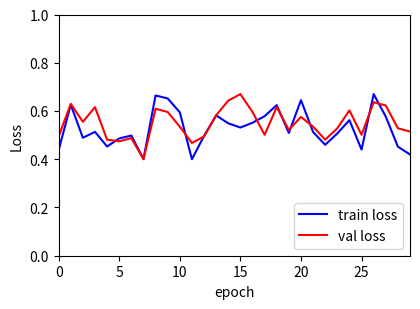

Where is val loss nearest to the value 0?

7